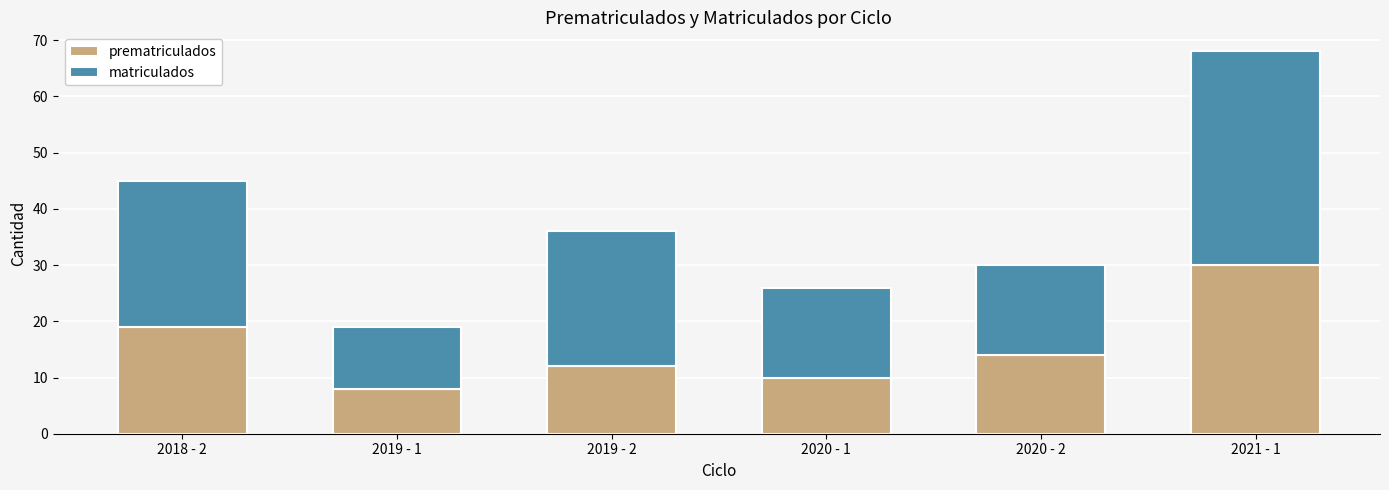

At which category is the sum across all series the highest?

2021 - 1